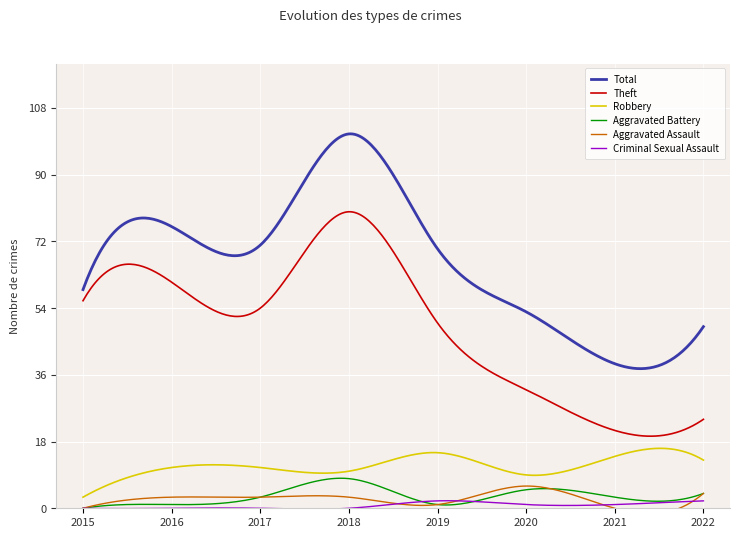

Which series has the largest total across all categories?

Total